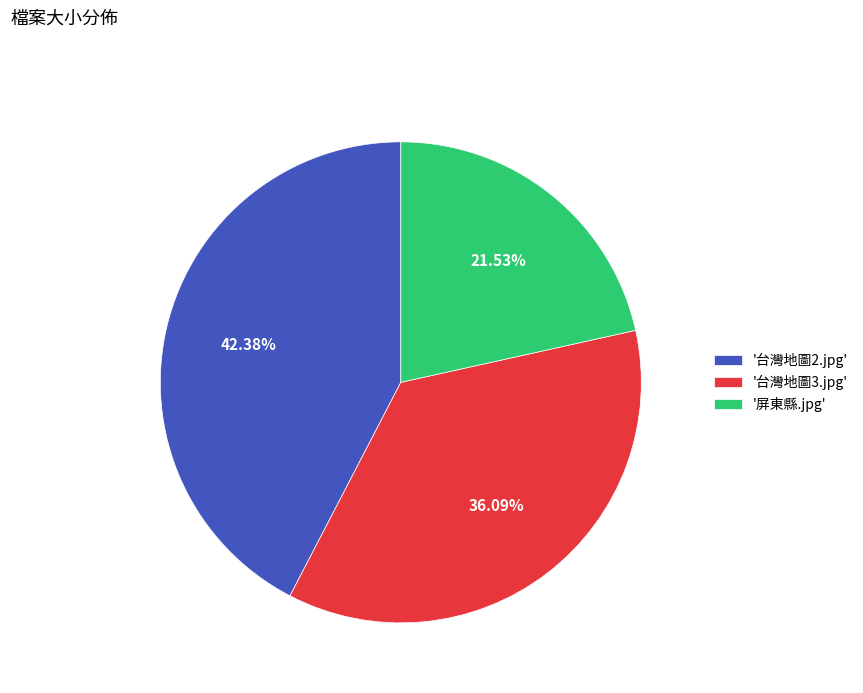

Rank the categories by value from highest to lowest.

'台灣地圖2.jpg', '台灣地圖3.jpg', '屏東縣.jpg'